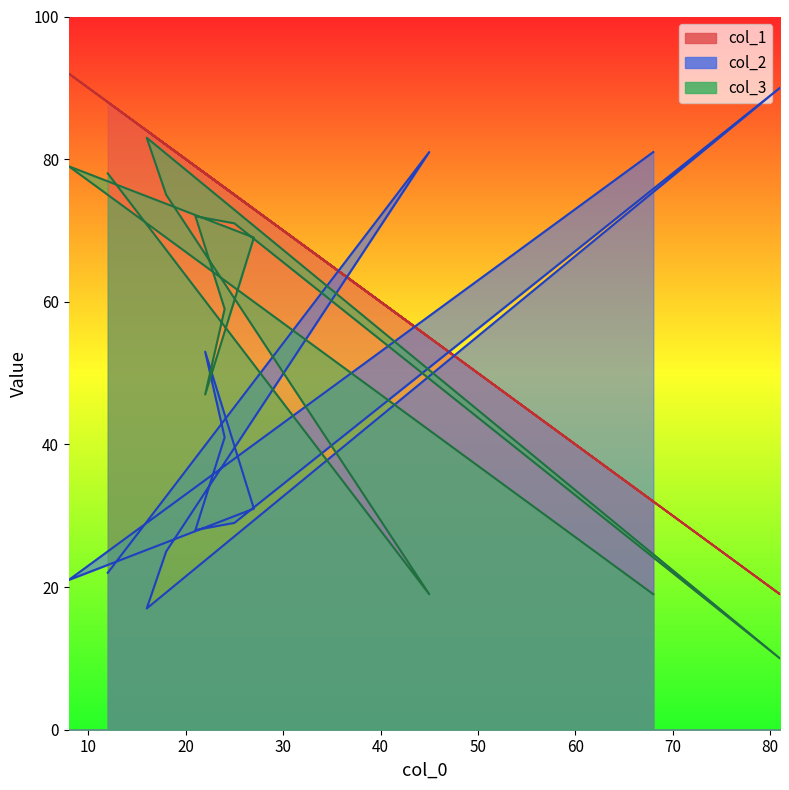

How many times do col_1 and col_2 cross each other?

5